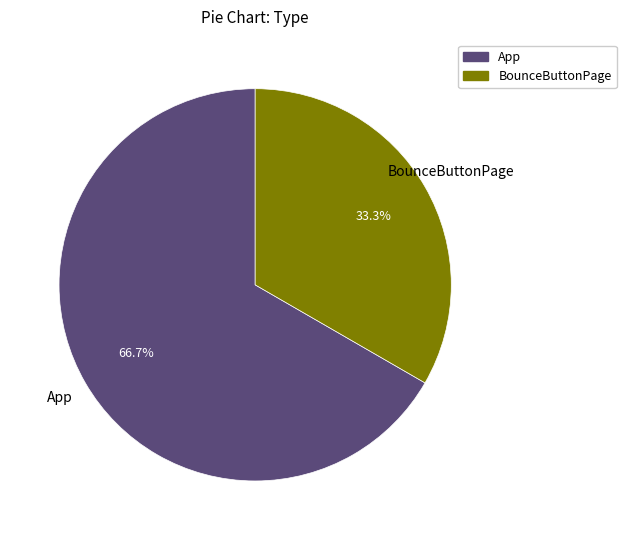

To the nearest percent, what portion does BounceButtonPage represent?

33%